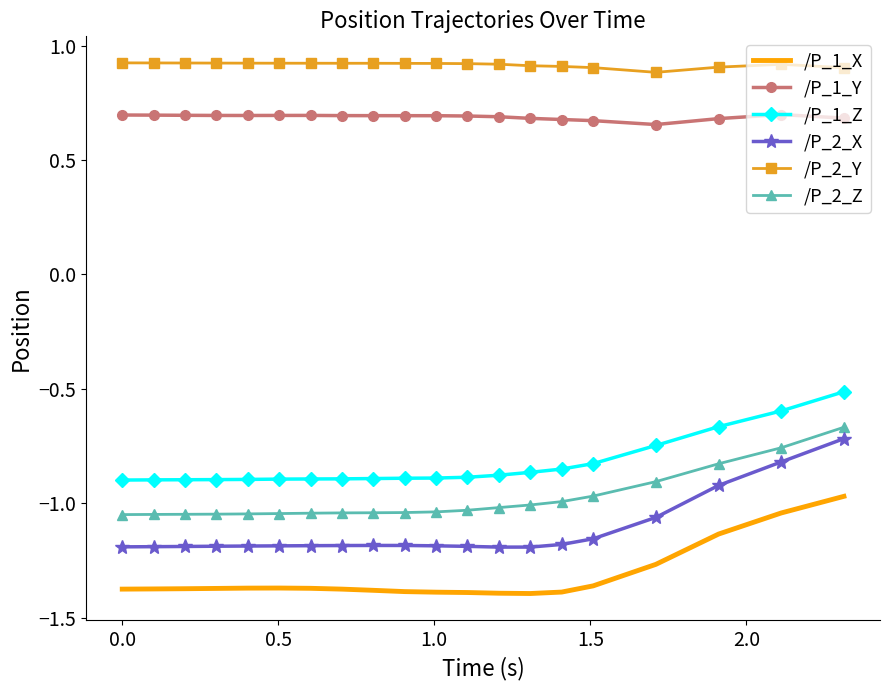

What is the difference between the maximum and minimum values in the /P_1_Z series?

0.4